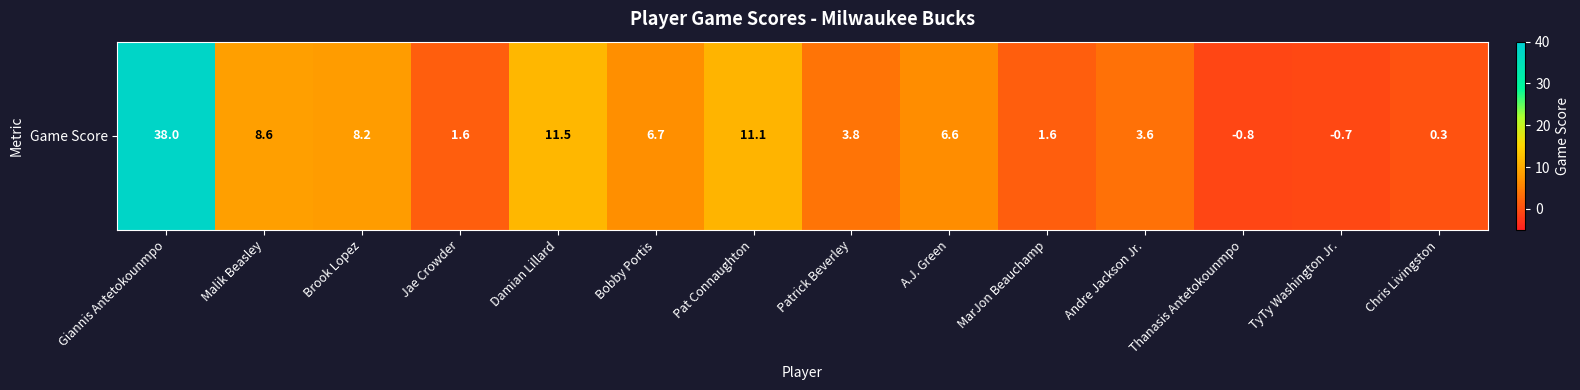

How many data points are less than 6?

7